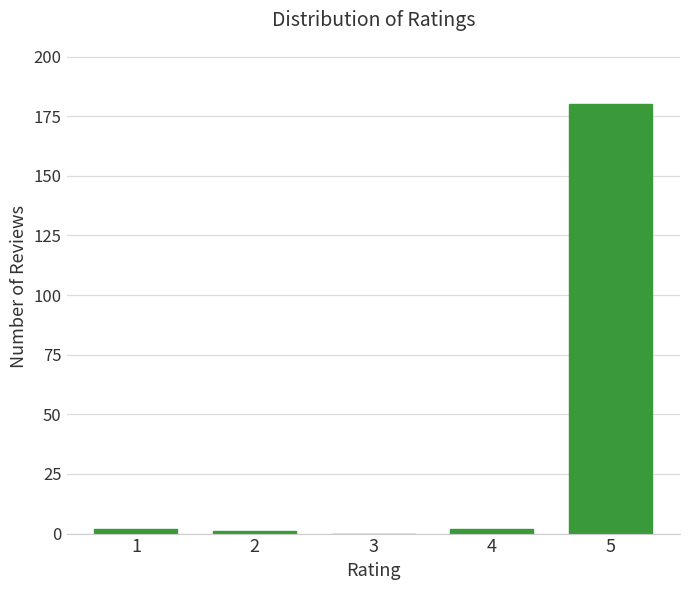

Reading left to right, extract all data points from this chart.

1=2	2=1	3=0	4=2	5=180